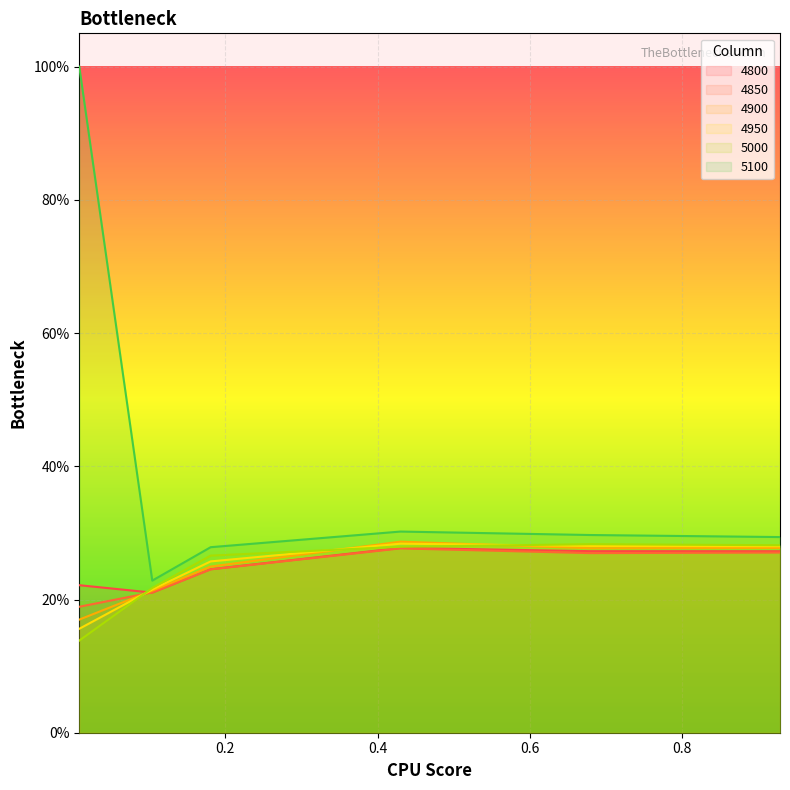

What is the value of the 5100 point at the 4th from the left?

0.3